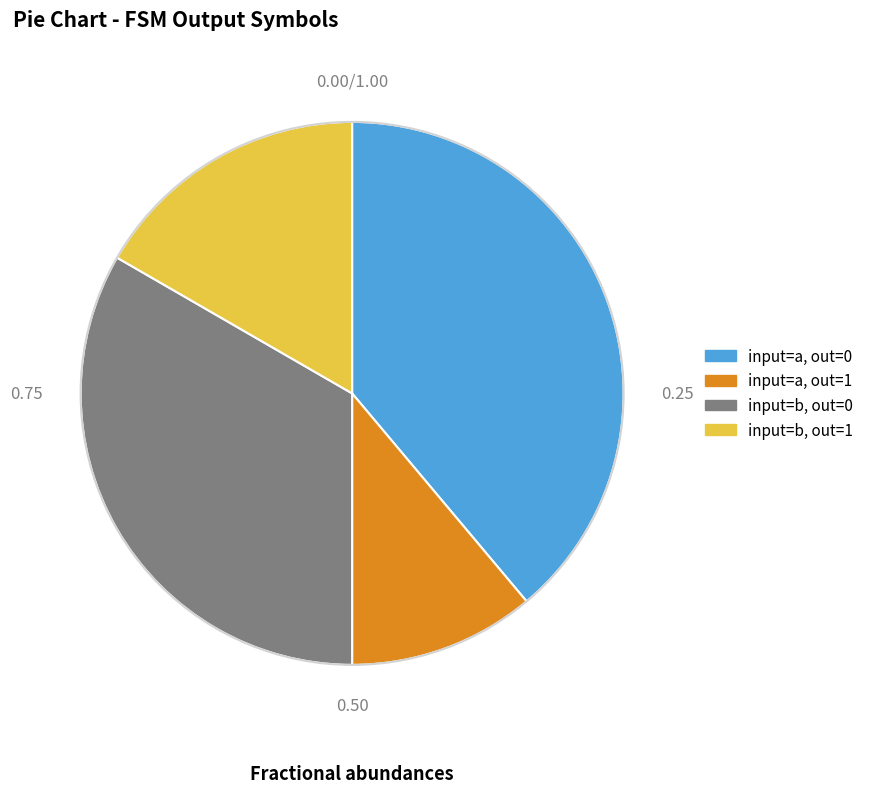

Is there a majority slice in this chart?

No